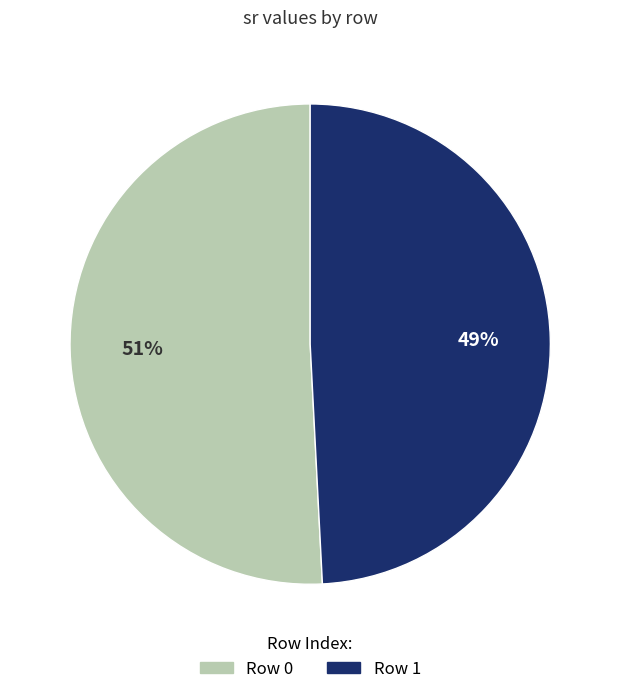

To the nearest percent, what is the difference between the largest and smallest slice percentages?

2%